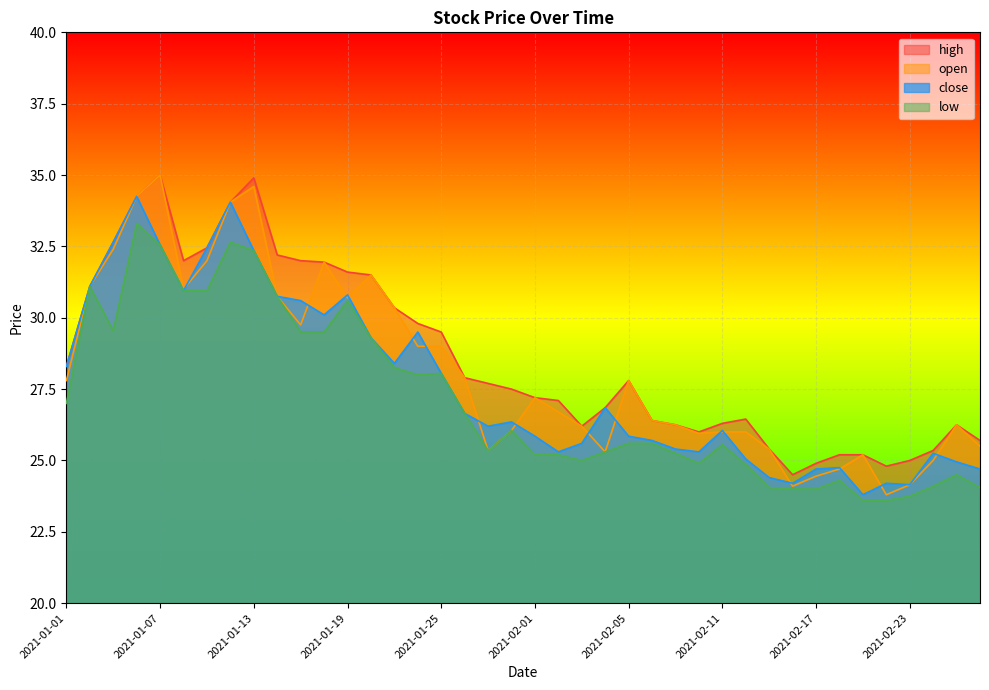

Rank the series by their maximum value, from highest to lowest.

high, open, close, low